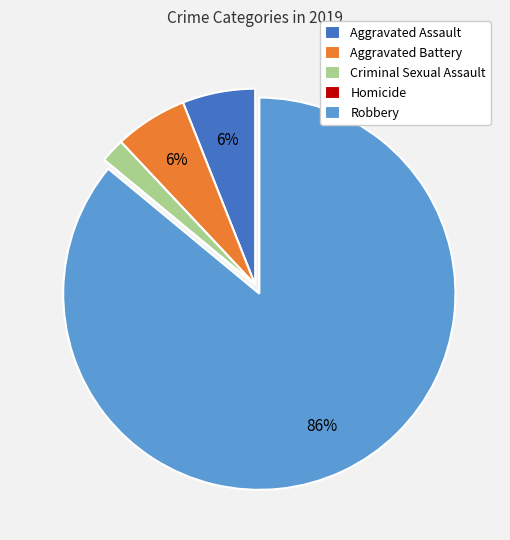

Combined, do Robbery and Aggravated Assault account for over 50%?

Yes